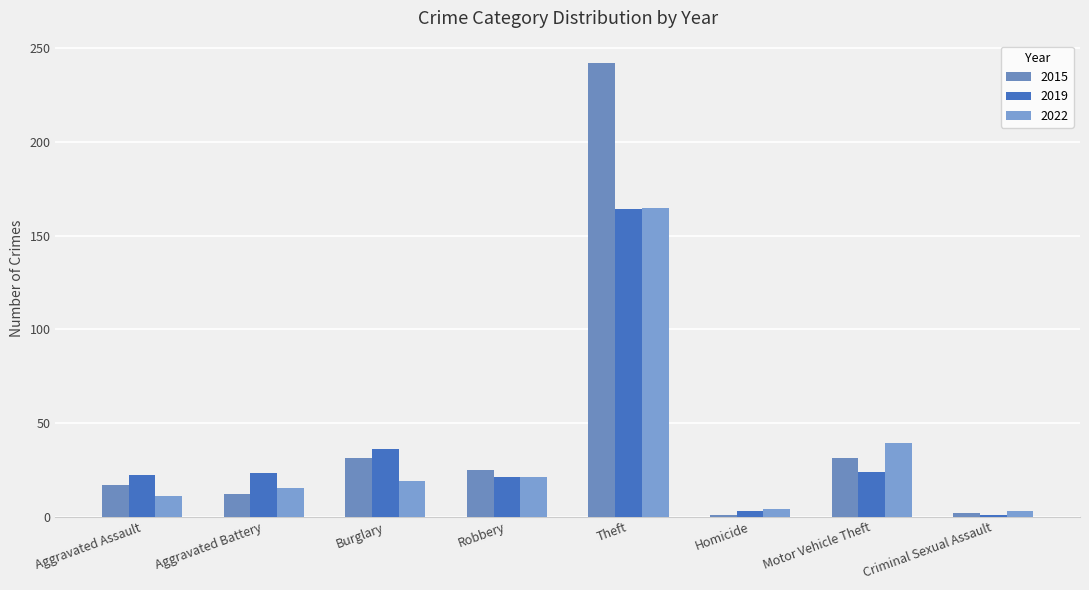

True or false: 2015 has a value of 27 at Aggravated Assault.

False